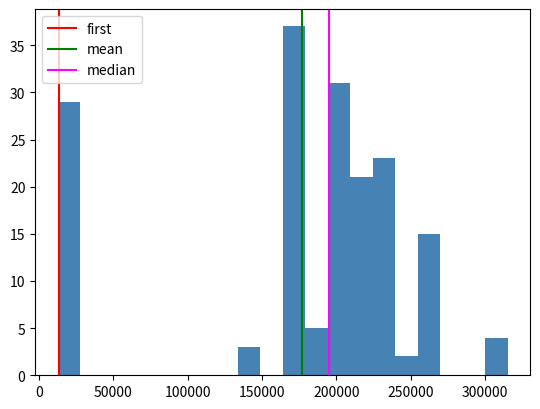

Around what value on the x-axis is the tallest bar? Give the approximate position of its centre, as read against the axis.

170000